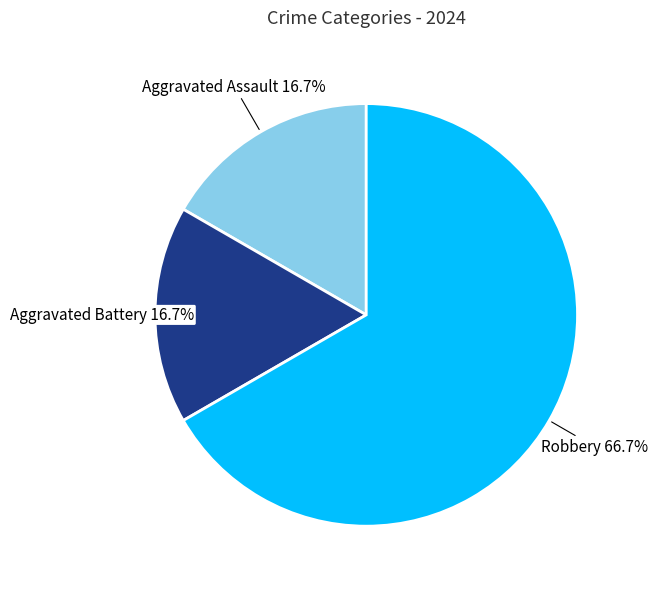

Does any single category account for the majority?

Yes